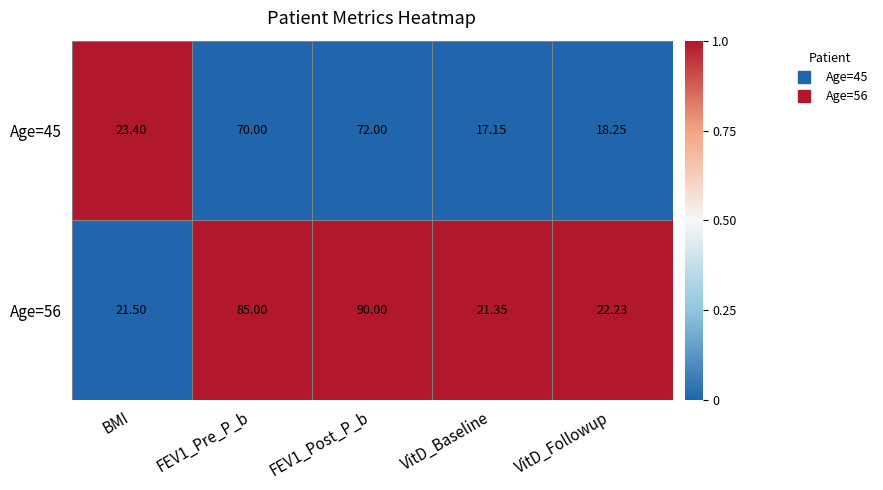

How many distinct data groups are displayed?

2